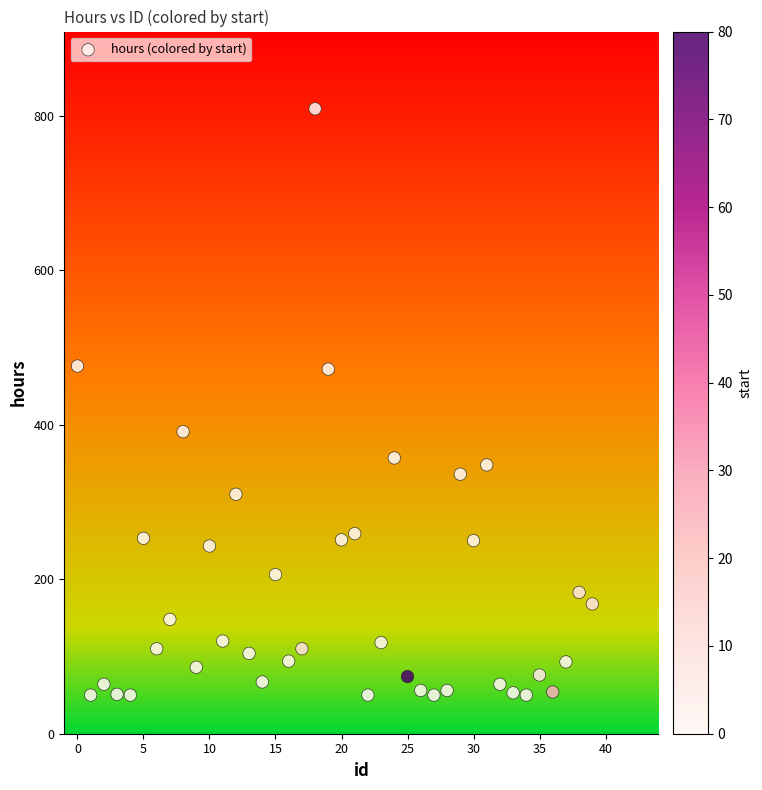

What is the range of Y values (max minus min)?

759